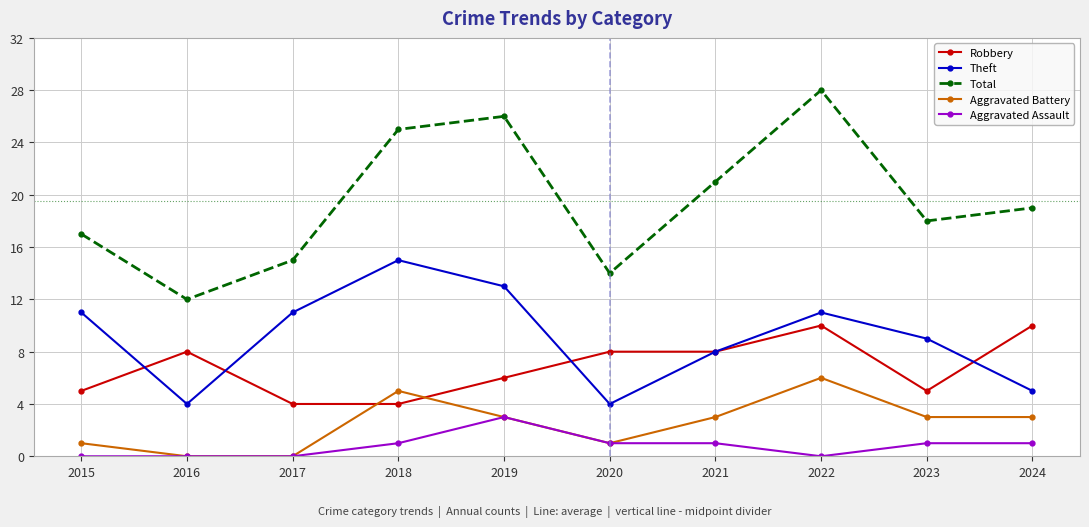

Which category has the lowest value in the Total series?

2016